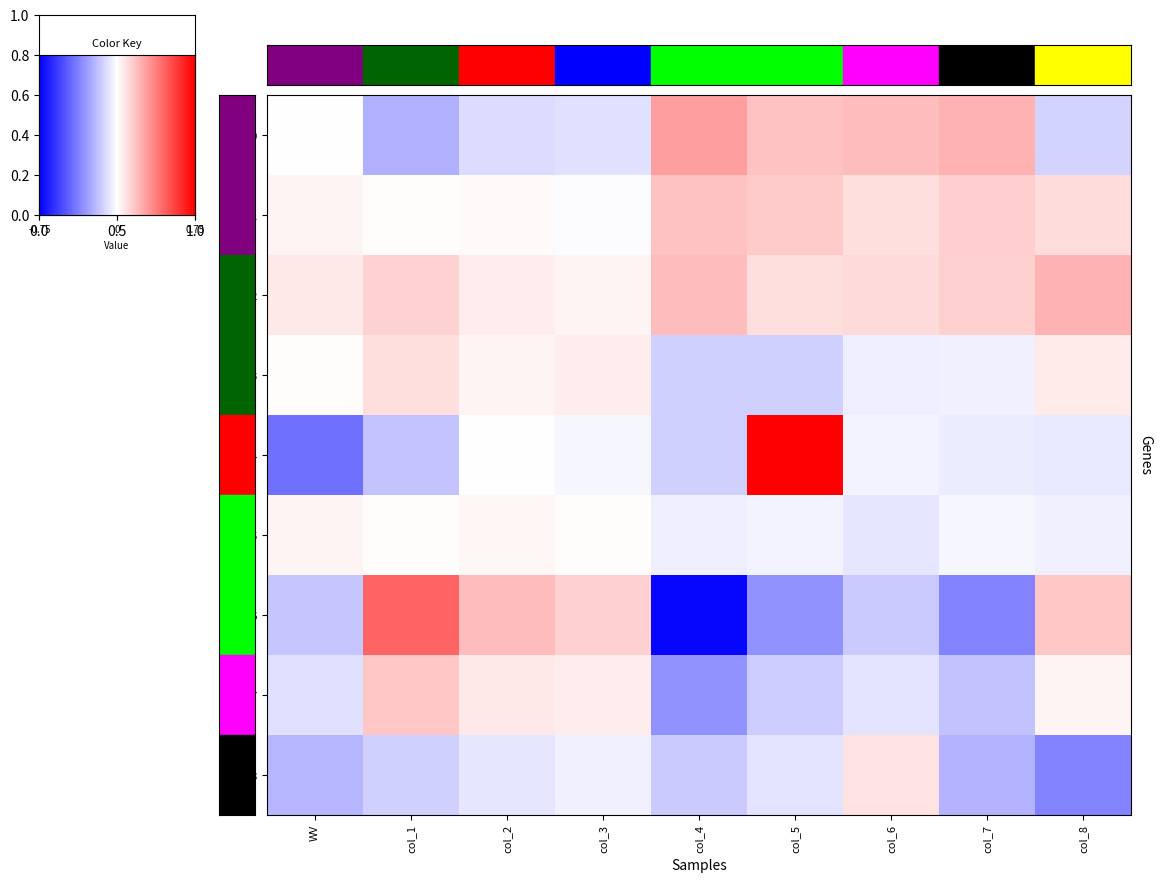

What is the sum of the row_0 values at col_3 and col_4?

0.2